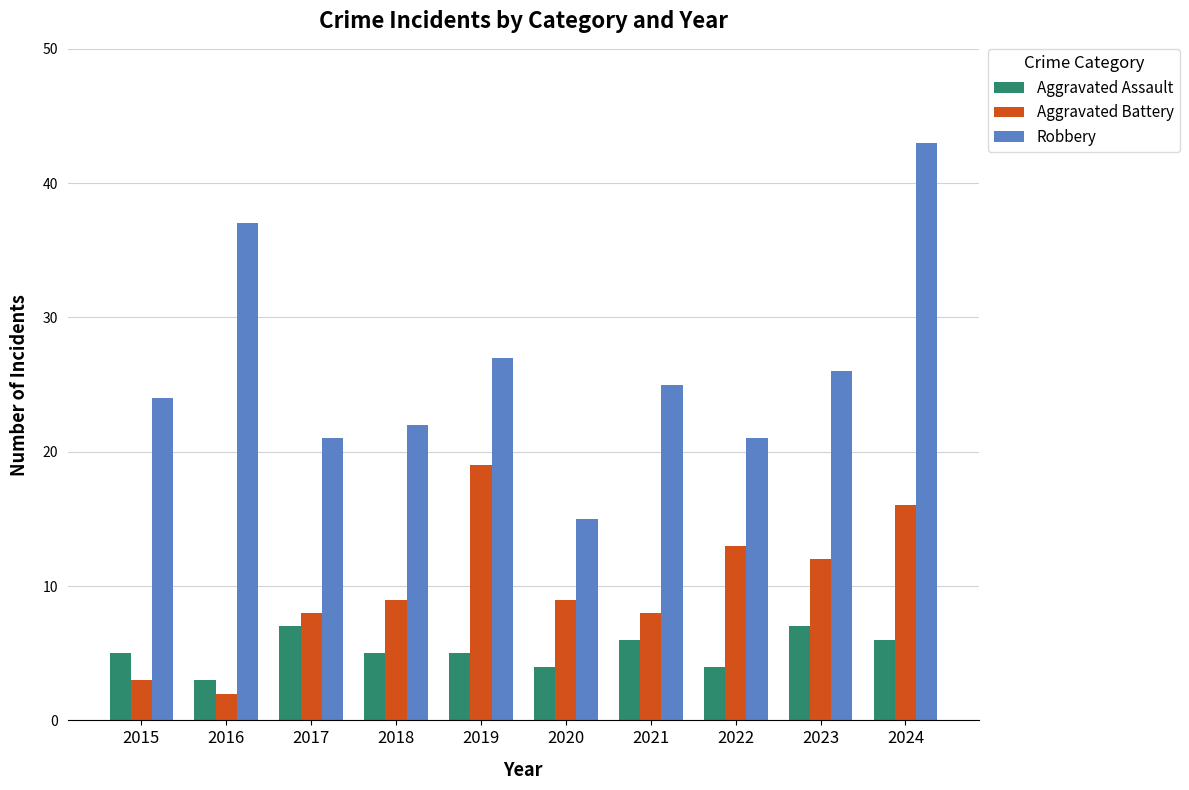

What are all the series names shown in the legend?

Aggravated Assault, Aggravated Battery, Robbery